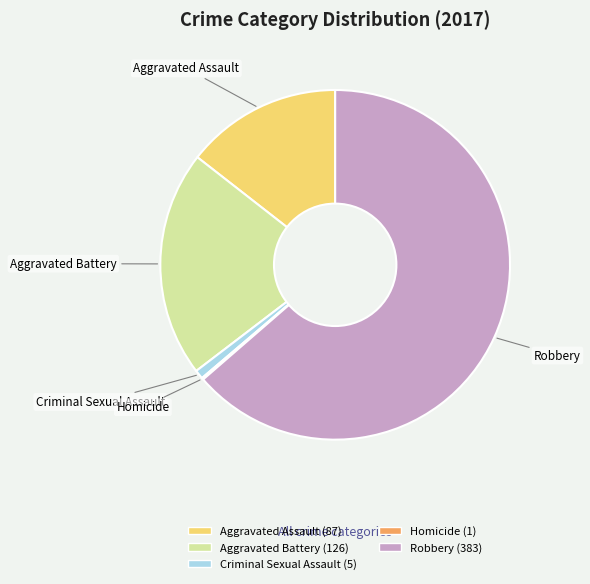

Does Aggravated Battery represent more than half of the total?

No